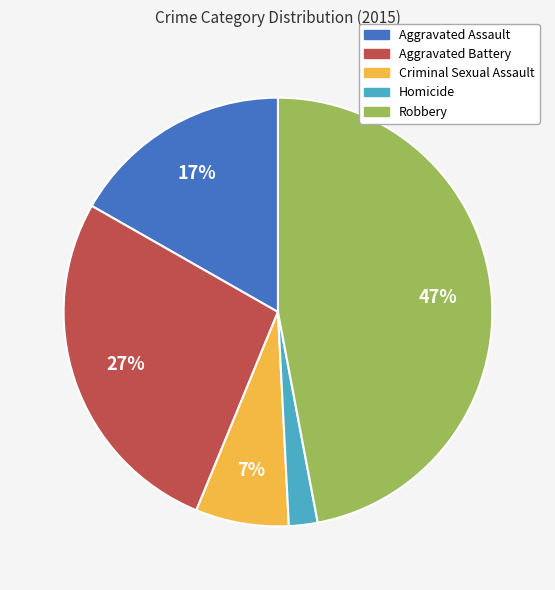

Is there any slice that represents more than half of the pie?

No